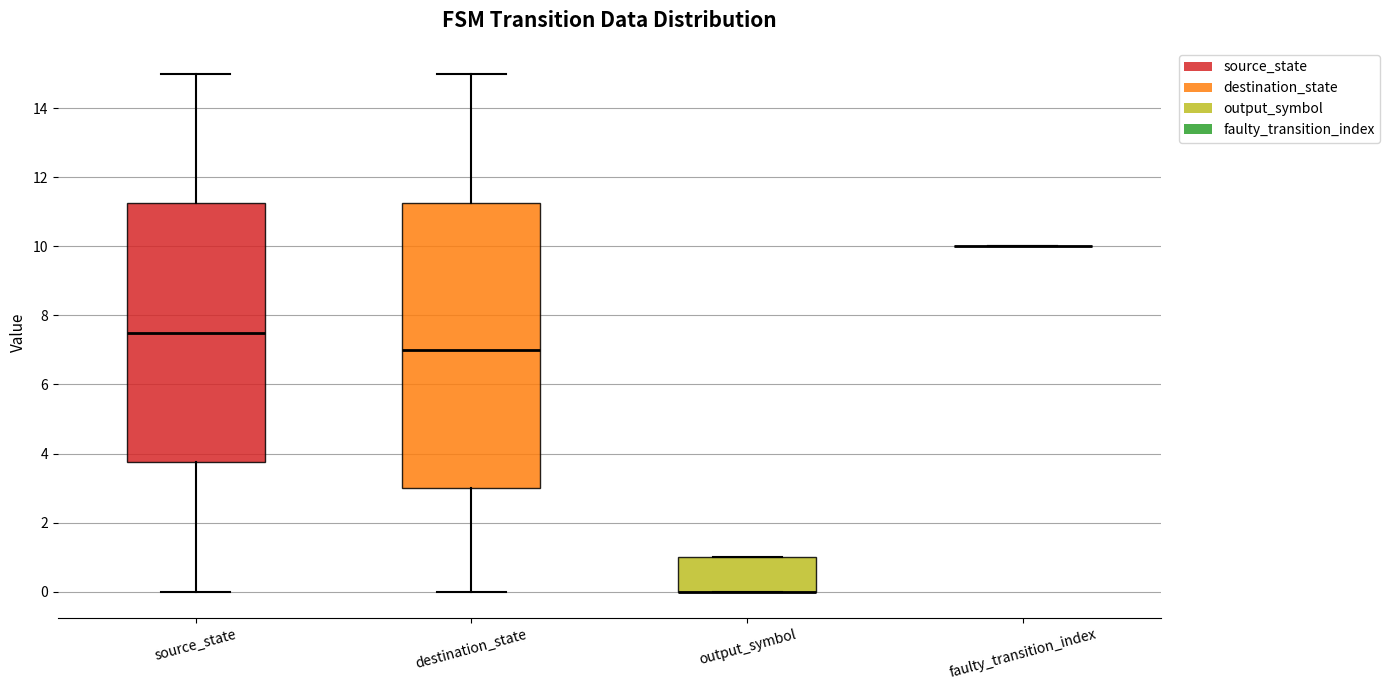

Reading left to right, read every box against the y-axis: the position of its median line, the range the box covers, and the ends of its whiskers. The values are not printed on the chart, so give them approximately, as read against the axis.

source_state: median 7.6, box 3.8 to 11.2, whiskers 0.0 to 15.0
destination_state: median 7.0, box 3.0 to 11.2, whiskers 0.0 to 15.0
output_symbol: median 0.0 (drawn on the box's lower edge), box 0.0 to 1.0, whiskers 0.0 to 1.0
faulty_transition_index: box collapsed to a line at 10.0, whiskers 10.0 to 10.0